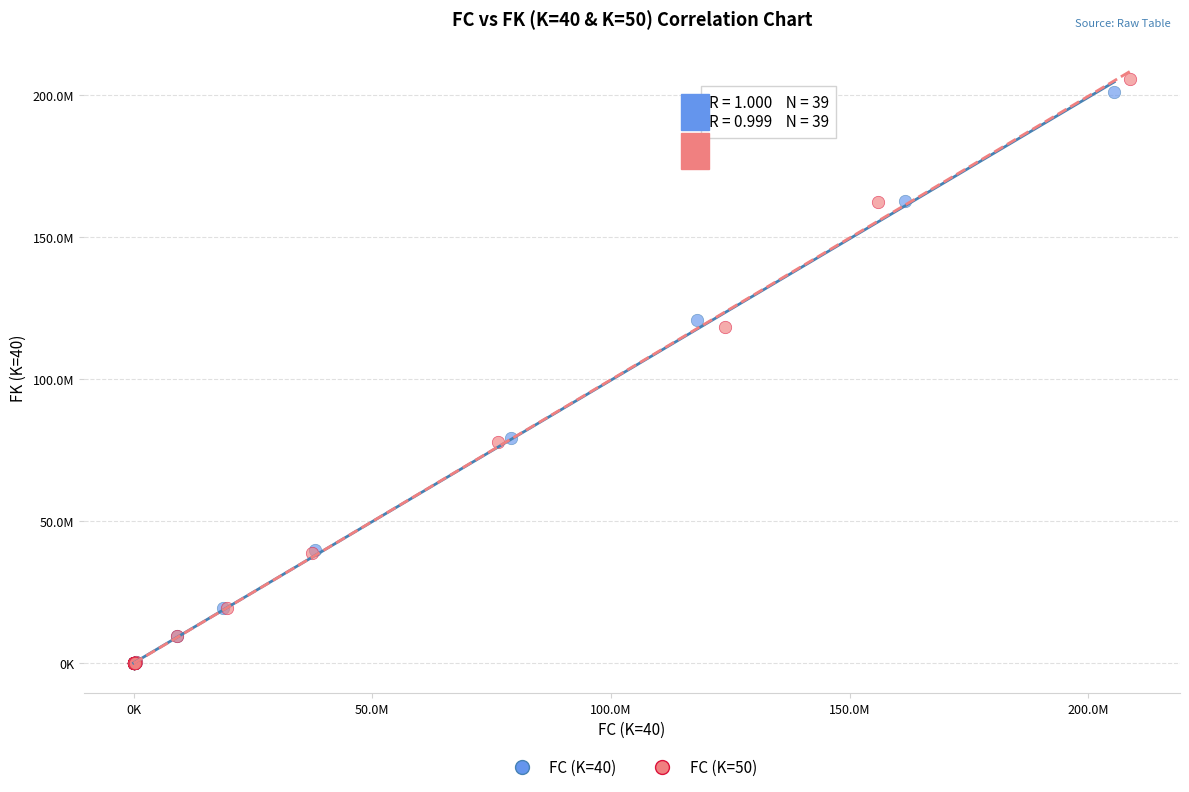

What are all the series names shown in the legend?

FC (K=40), FC (K=50)